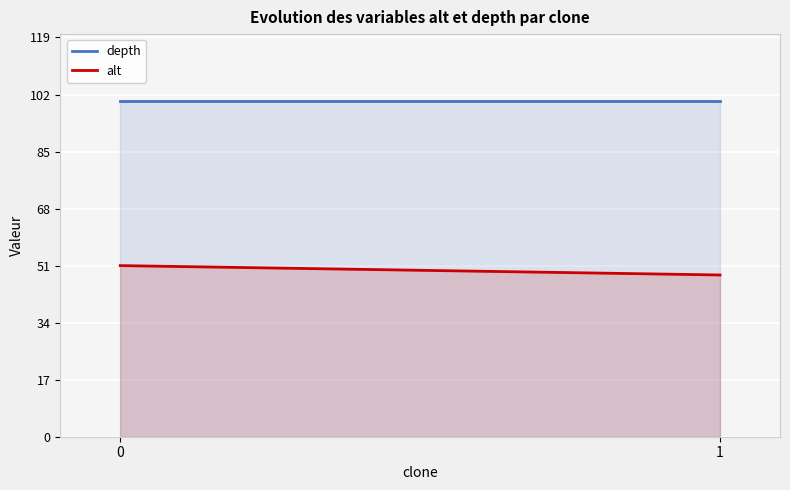

What value does the alt series have at 0?

51.0